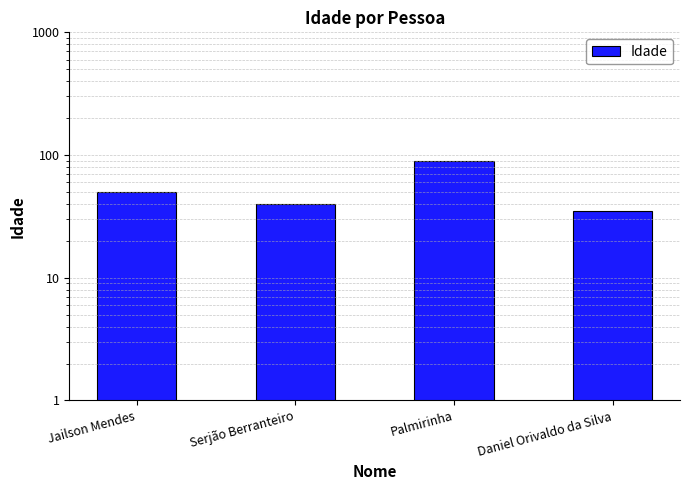

What is the label of the 3rd bar from the right?

Serjão Berranteiro